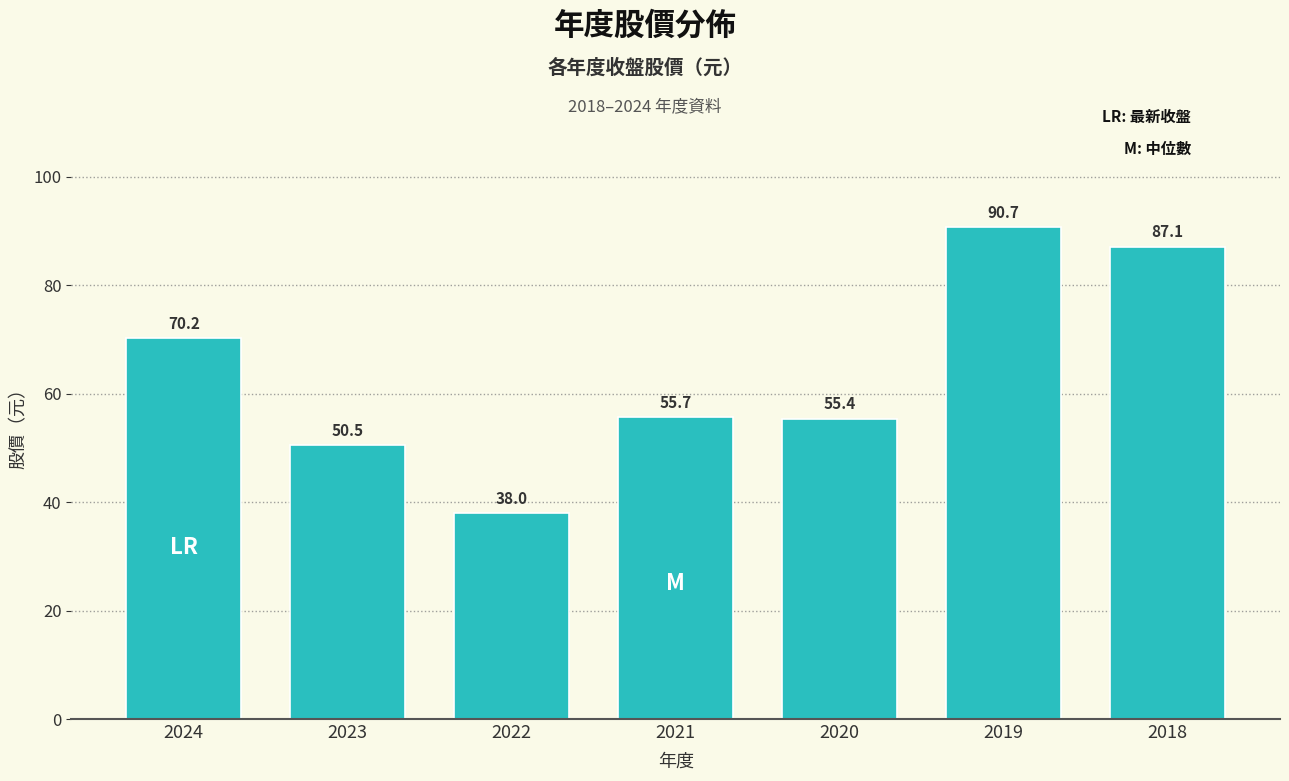

Reading right to left, what are all the values shown in this chart?

87.1	90.7	55.4	55.7	38.0	50.5	70.2